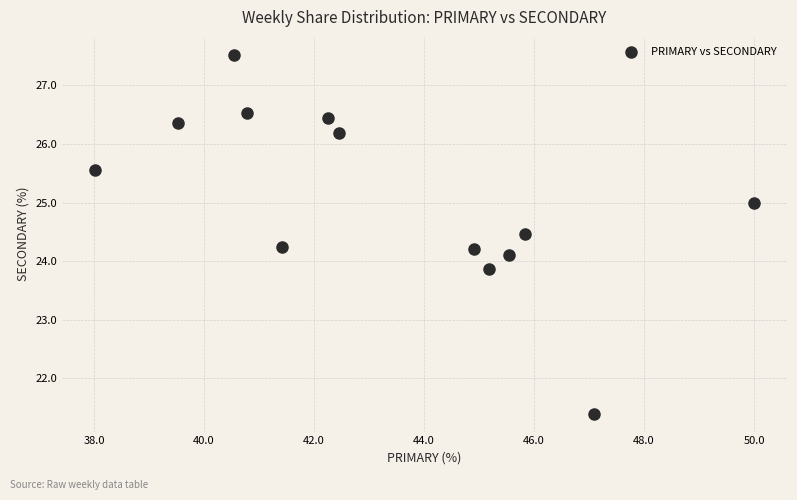

What is the range of X values (max minus min)?

12.0